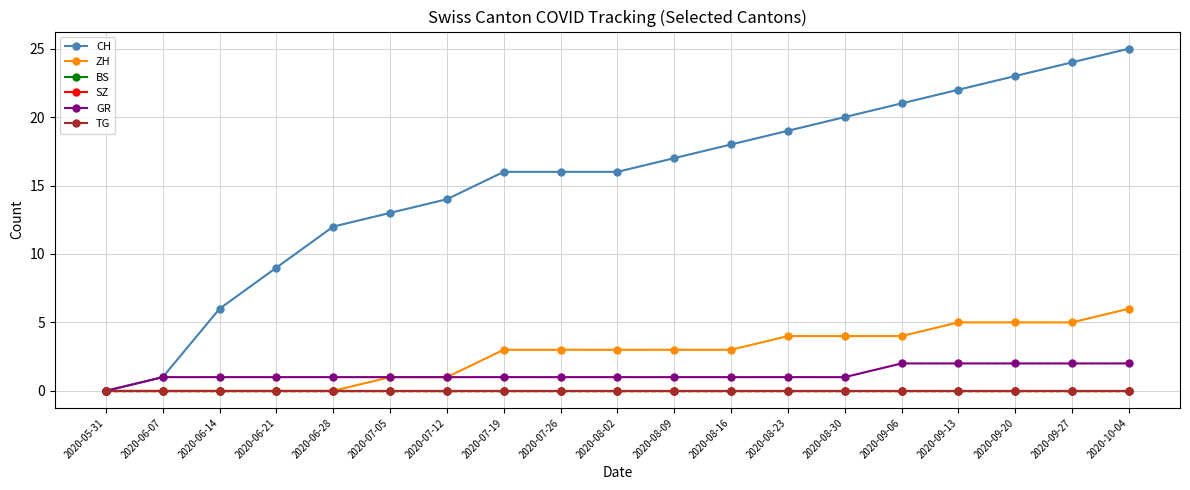

Reading left to right, list all the values displayed in this chart.

CH: 2020-05-31=0	2020-06-07=1	2020-06-14=6	2020-06-21=9	2020-06-28=12	2020-07-05=13	2020-07-12=14	2020-07-19=16	2020-07-26=16	2020-08-02=16	2020-08-09=17	2020-08-16=18	2020-08-23=19	2020-08-30=20	2020-09-06=21	2020-09-13=22	2020-09-20=23	2020-09-27=24	2020-10-04=25
ZH: 2020-05-31=0	2020-06-07=0	2020-06-14=0	2020-06-21=0	2020-06-28=0	2020-07-05=1	2020-07-12=1	2020-07-19=3	2020-07-26=3	2020-08-02=3	2020-08-09=3	2020-08-16=3	2020-08-23=4	2020-08-30=4	2020-09-06=4	2020-09-13=5	2020-09-20=5	2020-09-27=5	2020-10-04=6
BS: 2020-05-31=0	2020-06-07=0	2020-06-14=0	2020-06-21=0	2020-06-28=0	2020-07-05=0	2020-07-12=0	2020-07-19=0	2020-07-26=0	2020-08-02=0	2020-08-09=0	2020-08-16=0	2020-08-23=0	2020-08-30=0	2020-09-06=0	2020-09-13=0	2020-09-20=0	2020-09-27=0	2020-10-04=0
SZ: 2020-05-31=0	2020-06-07=0	2020-06-14=0	2020-06-21=0	2020-06-28=0	2020-07-05=0	2020-07-12=0	2020-07-19=0	2020-07-26=0	2020-08-02=0	2020-08-09=0	2020-08-16=0	2020-08-23=0	2020-08-30=0	2020-09-06=0	2020-09-13=0	2020-09-20=0	2020-09-27=0	2020-10-04=0
GR: 2020-05-31=0	2020-06-07=1	2020-06-14=1	2020-06-21=1	2020-06-28=1	2020-07-05=1	2020-07-12=1	2020-07-19=1	2020-07-26=1	2020-08-02=1	2020-08-09=1	2020-08-16=1	2020-08-23=1	2020-08-30=1	2020-09-06=2	2020-09-13=2	2020-09-20=2	2020-09-27=2	2020-10-04=2
TG: 2020-05-31=0	2020-06-07=0	2020-06-14=0	2020-06-21=0	2020-06-28=0	2020-07-05=0	2020-07-12=0	2020-07-19=0	2020-07-26=0	2020-08-02=0	2020-08-09=0	2020-08-16=0	2020-08-23=0	2020-08-30=0	2020-09-06=0	2020-09-13=0	2020-09-20=0	2020-09-27=0	2020-10-04=0